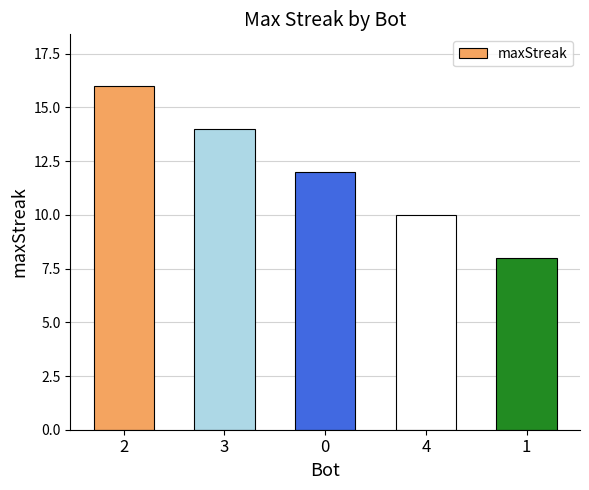

Does the chart contain any negative values?

No